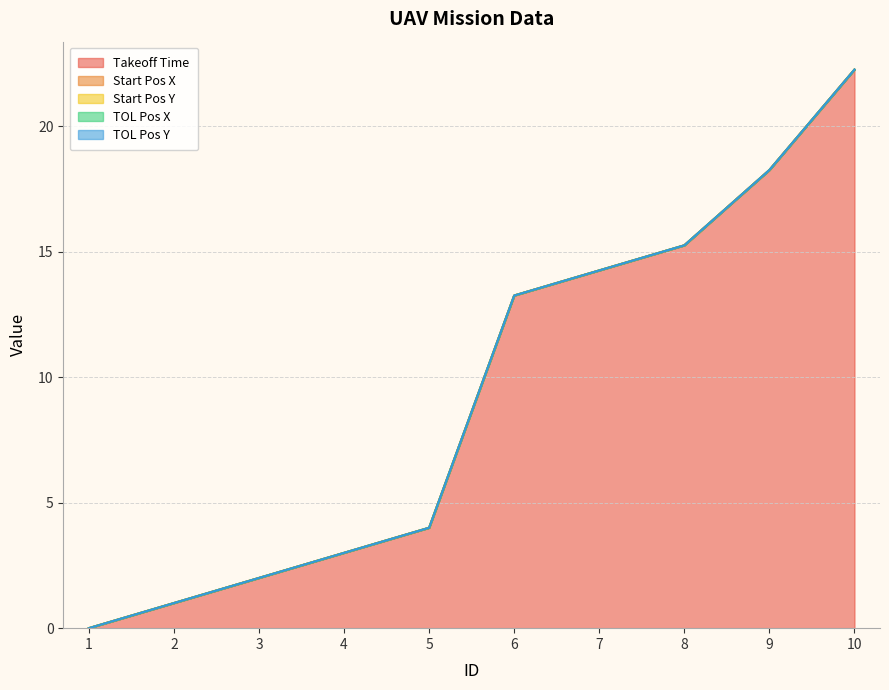

Which category has the highest value across all series?

10